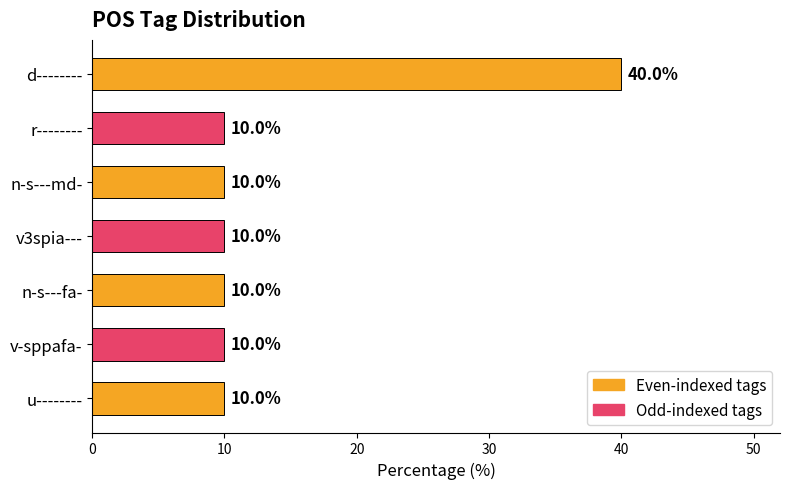

What is the approximate value at n-s---md-, to the nearest 5?

10